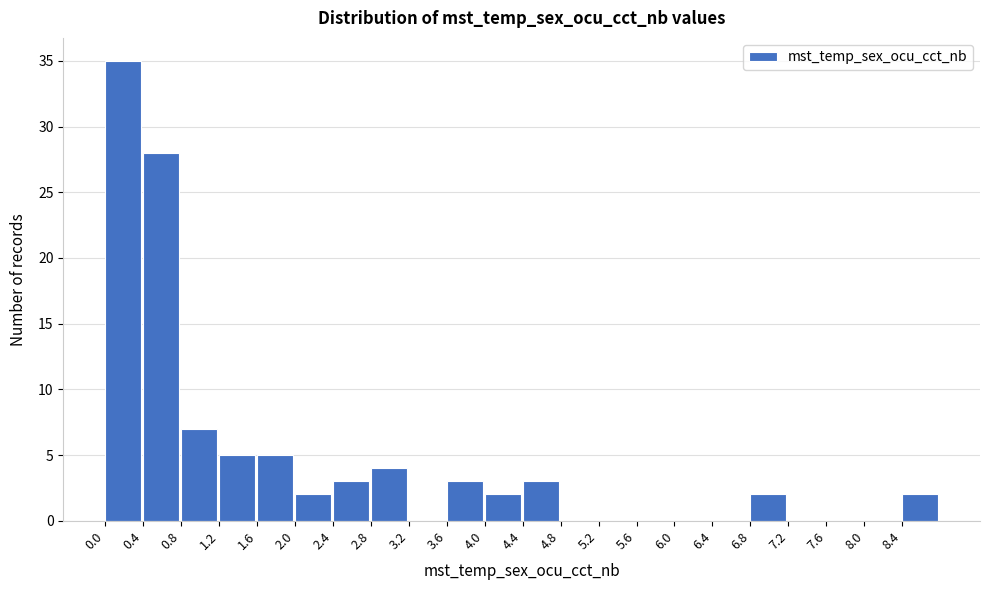

Over which range of the x-axis is the bar tallest?

0.0 to 0.4